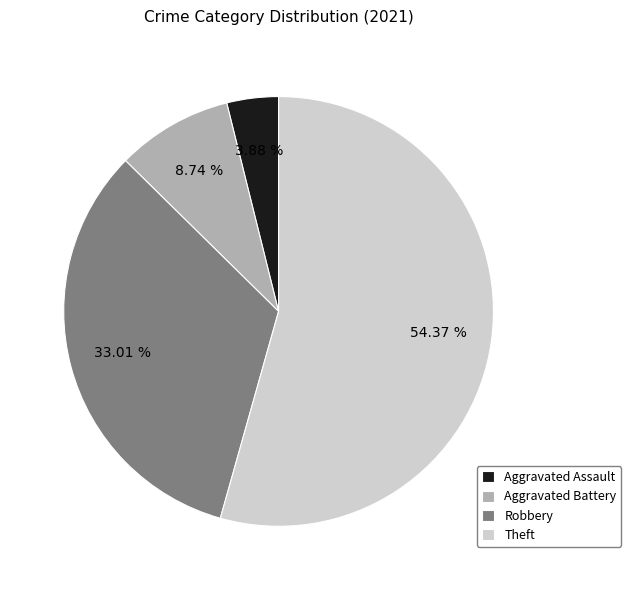

What percentage is the Aggravated Battery slice, to the nearest percent?

9%